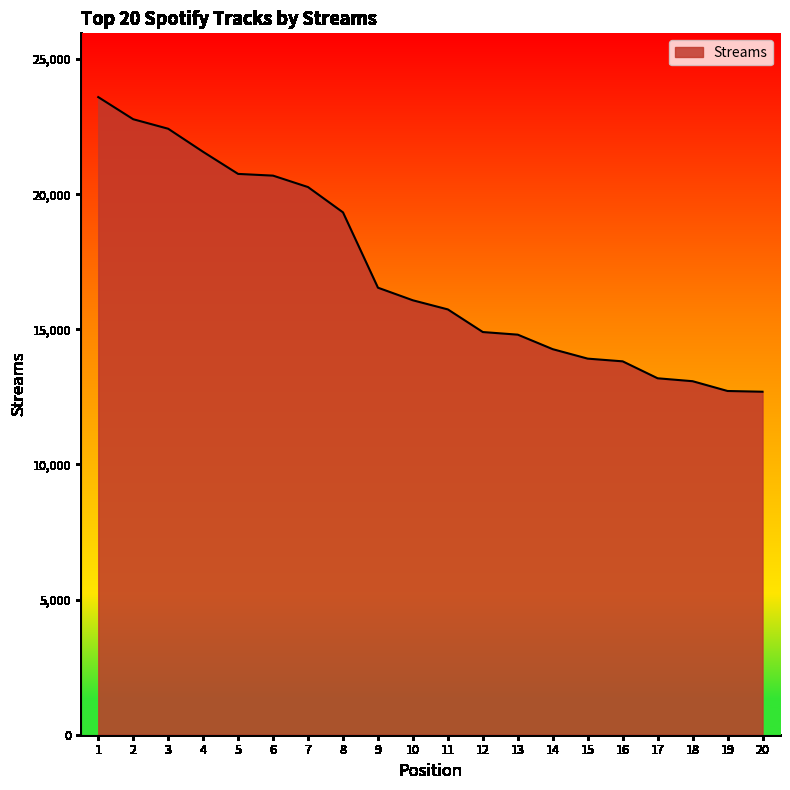

How many values are below 16073?

10